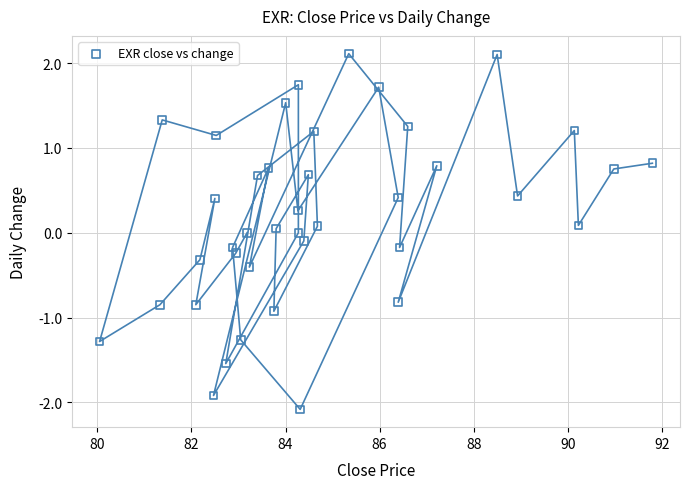

What is the range of Y values (max minus min)?

4.2